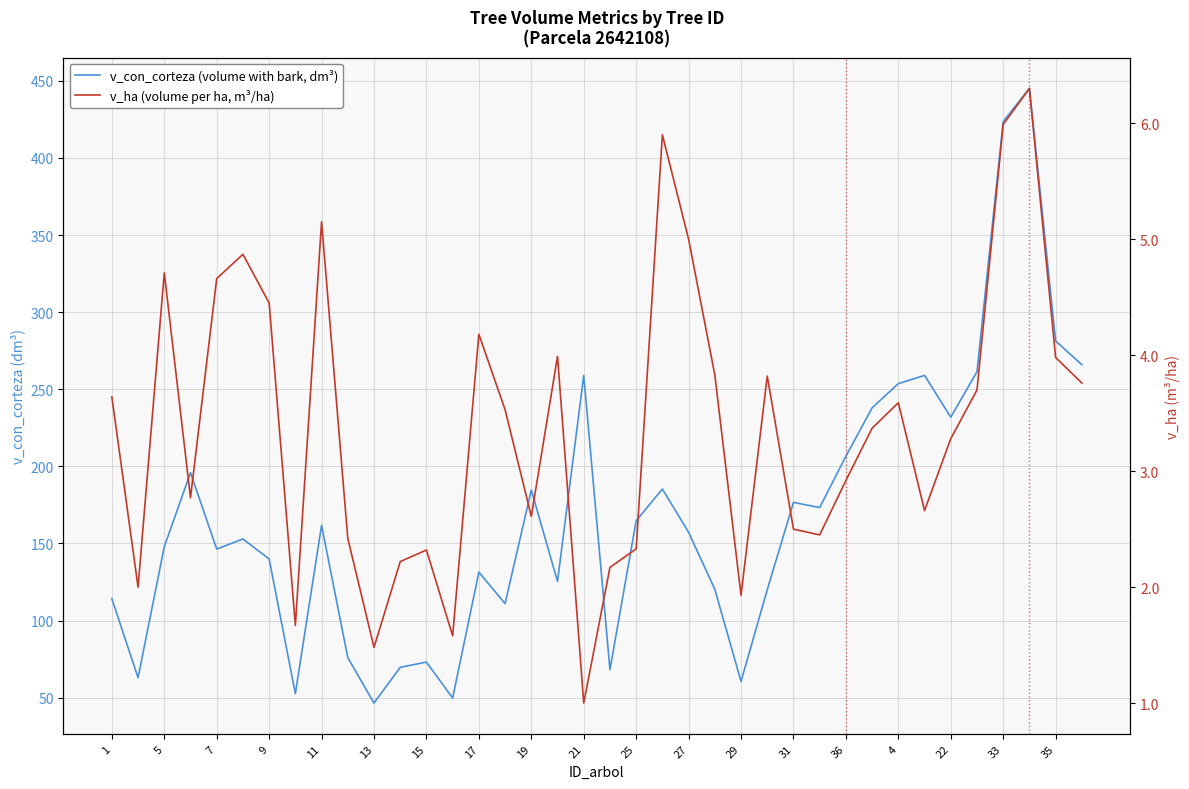

True or false: v_ha (volume per ha, m³/ha) and v_con_corteza (volume with bark, dm³) cross at least once.

False